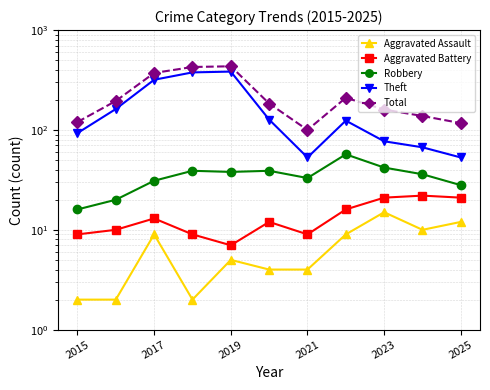

How many data points in Aggravated Assault are above 5?

5